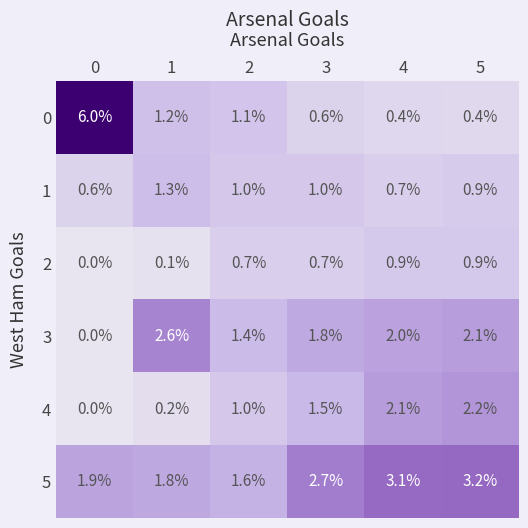

What value does the 5 series have at 0?

1.9